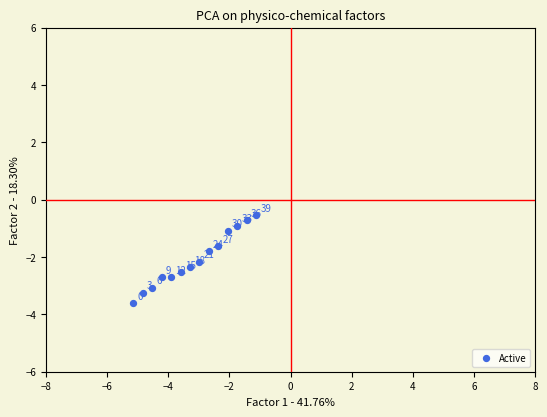

What is the range of Y values (max minus min)?

3.1